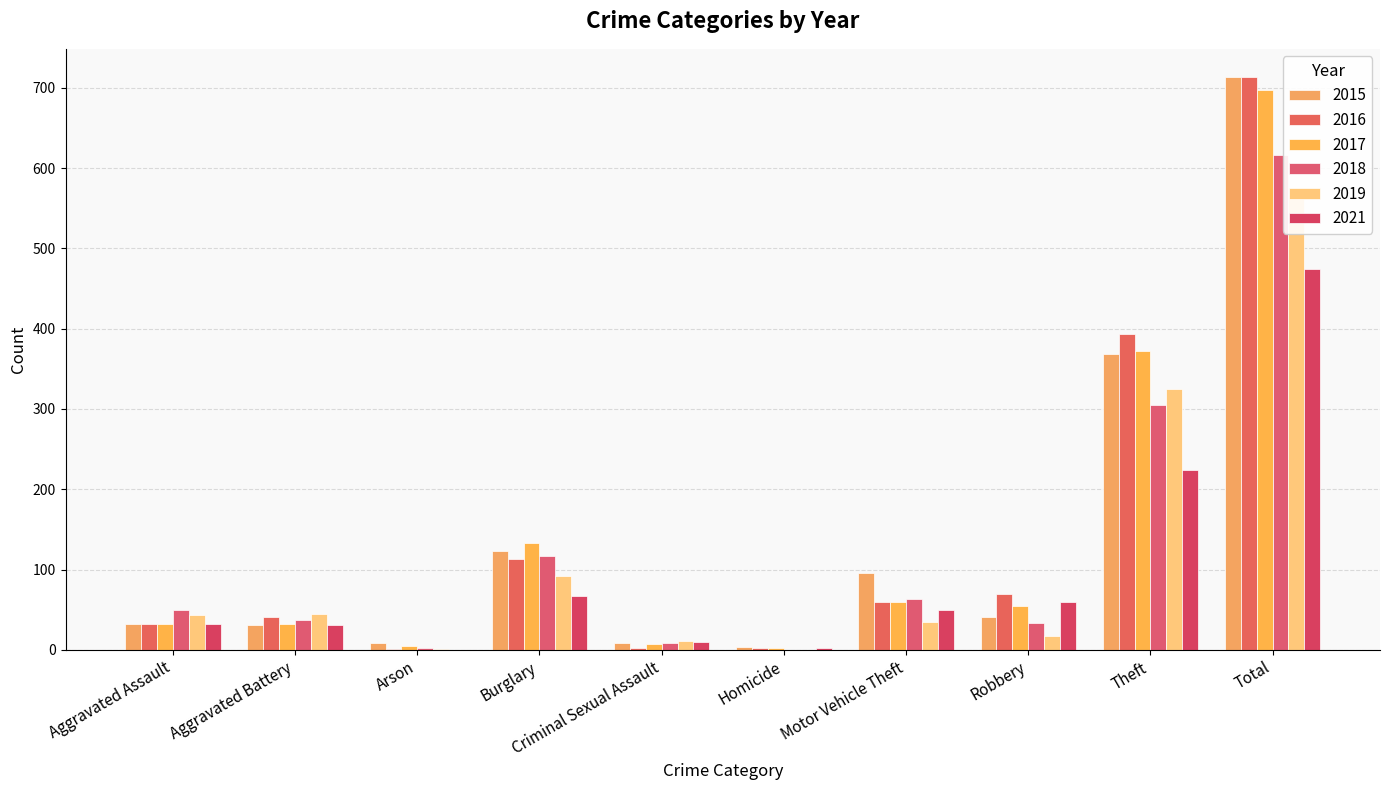

What is the label of the 2nd bar from the left?

Aggravated Battery